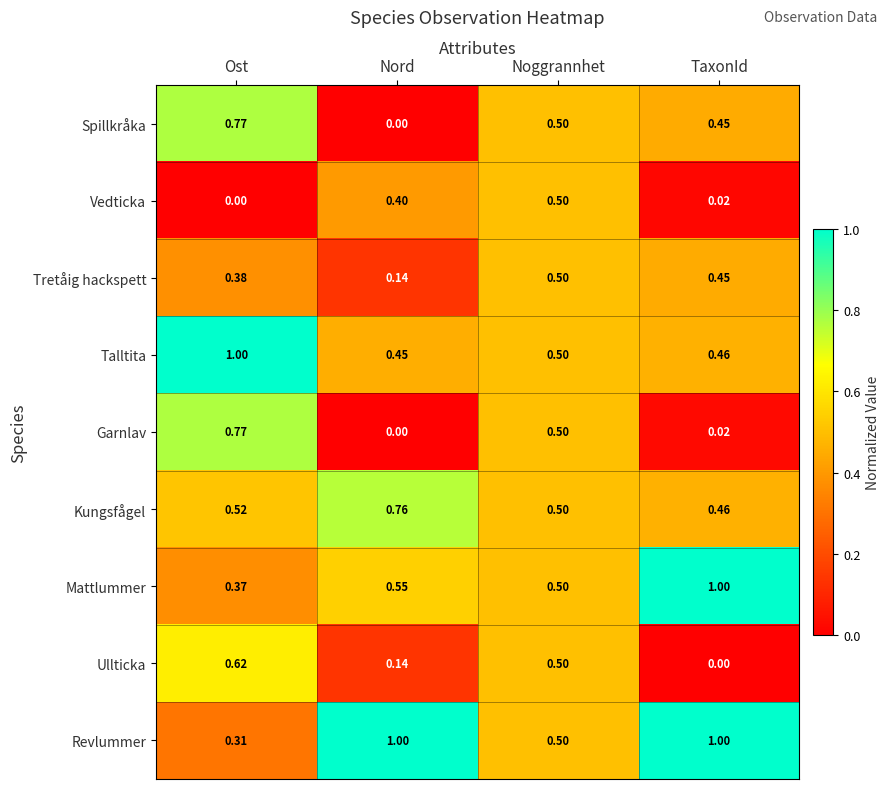

Which series has the largest total across all categories?

Revlummer